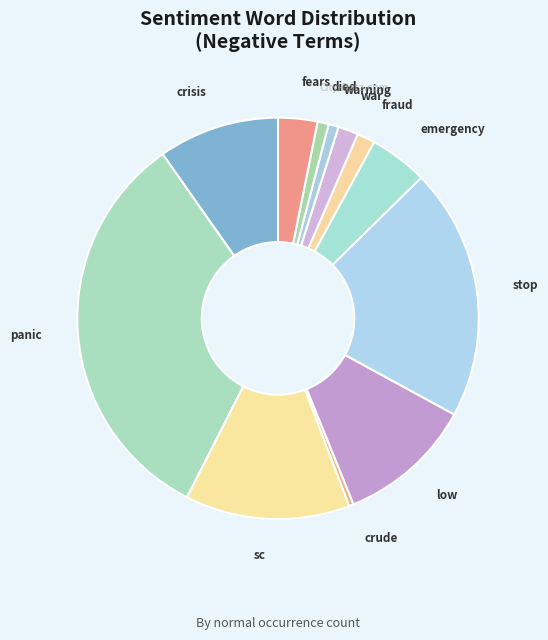

Which has a higher value, war or low?

low